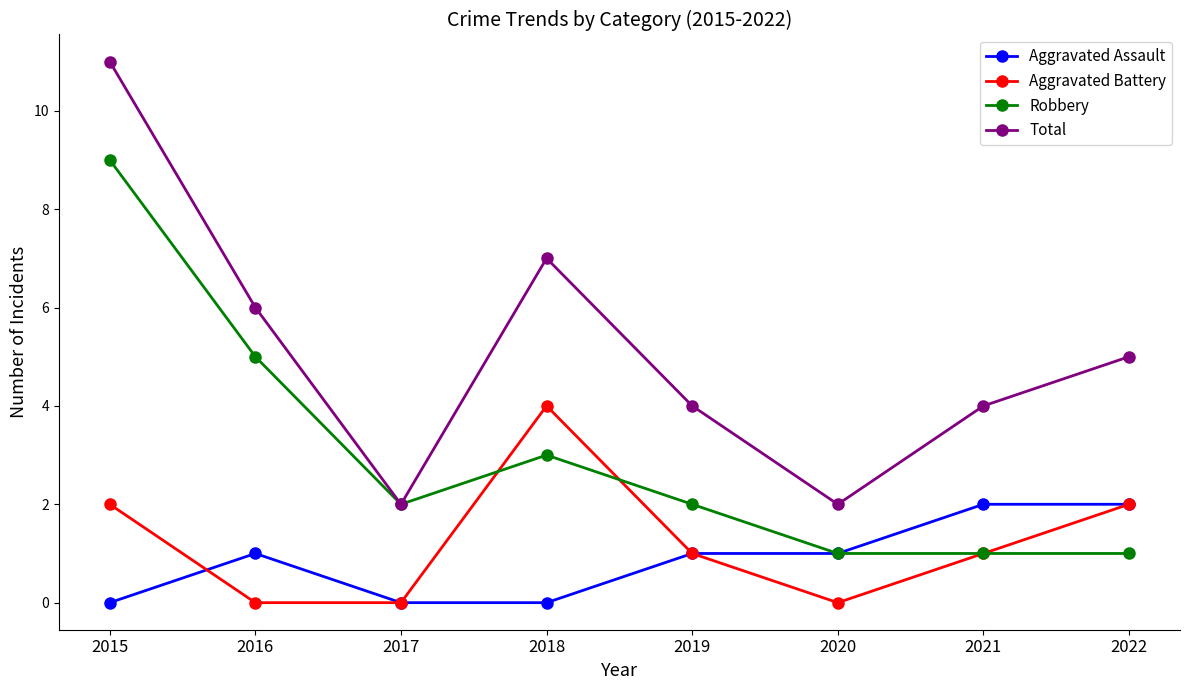

True or false: Aggravated Battery and Robbery cross at least once.

True